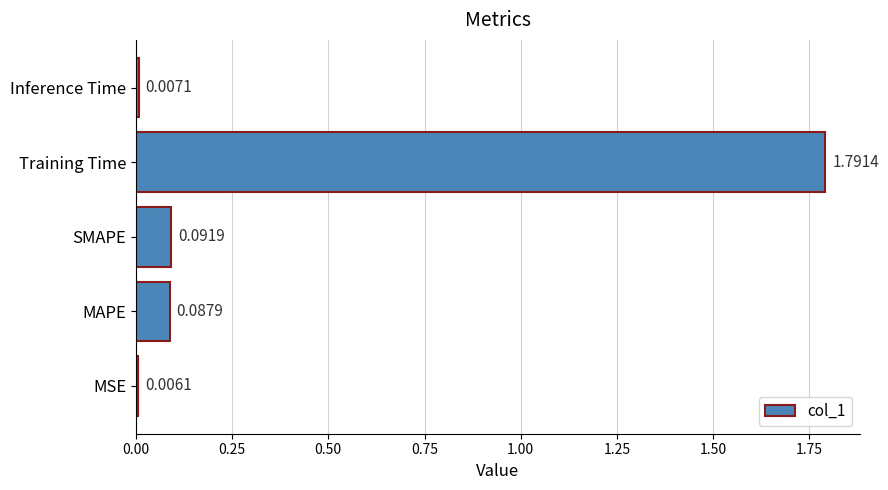

Which has a higher value, Inference Time or MAPE?

MAPE